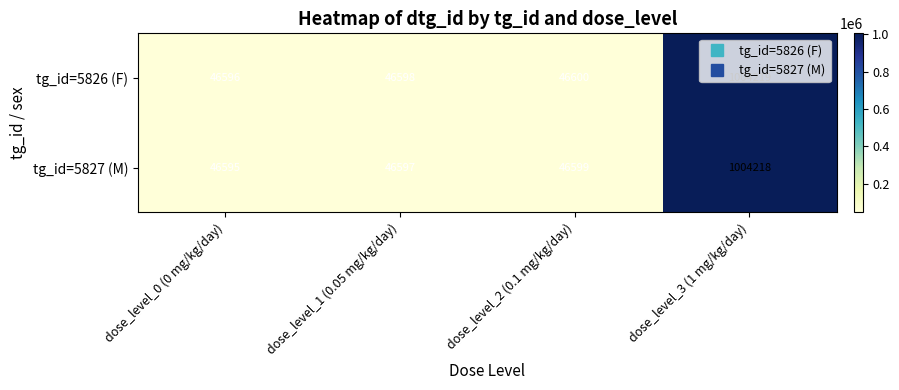

What is the average value of the tg_id=5826 (F) series?

286003